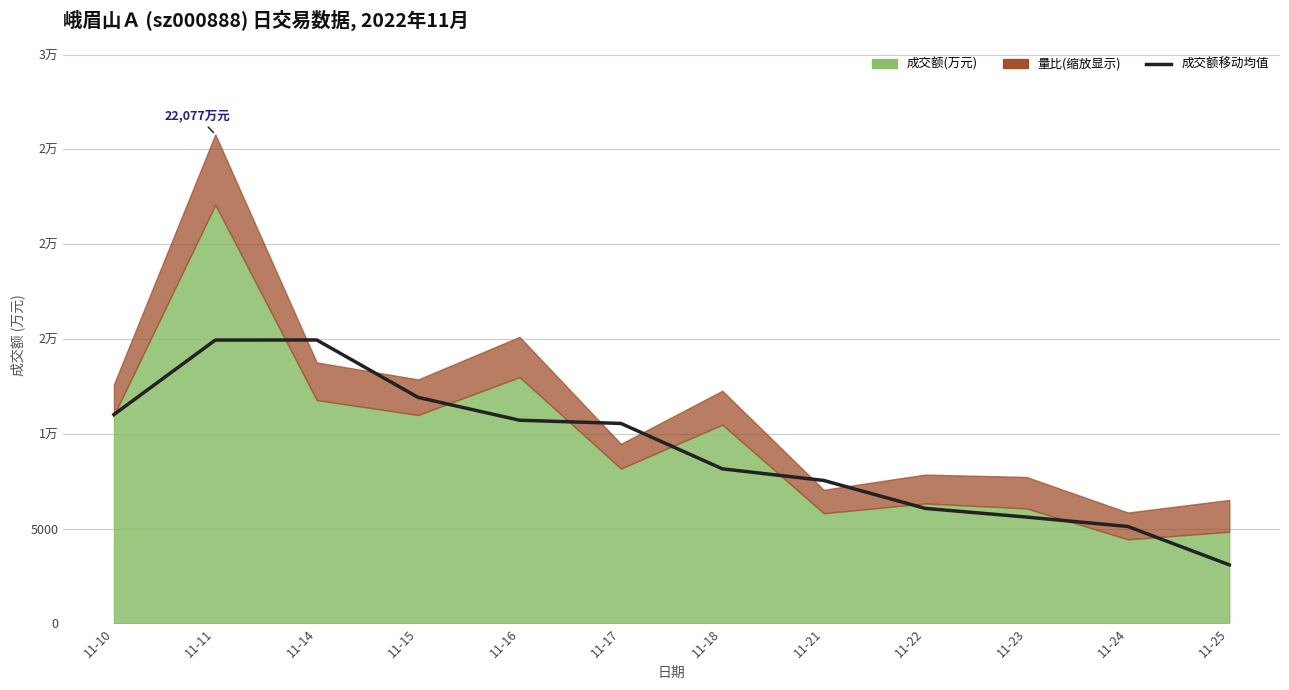

What is the average value?

9141.0